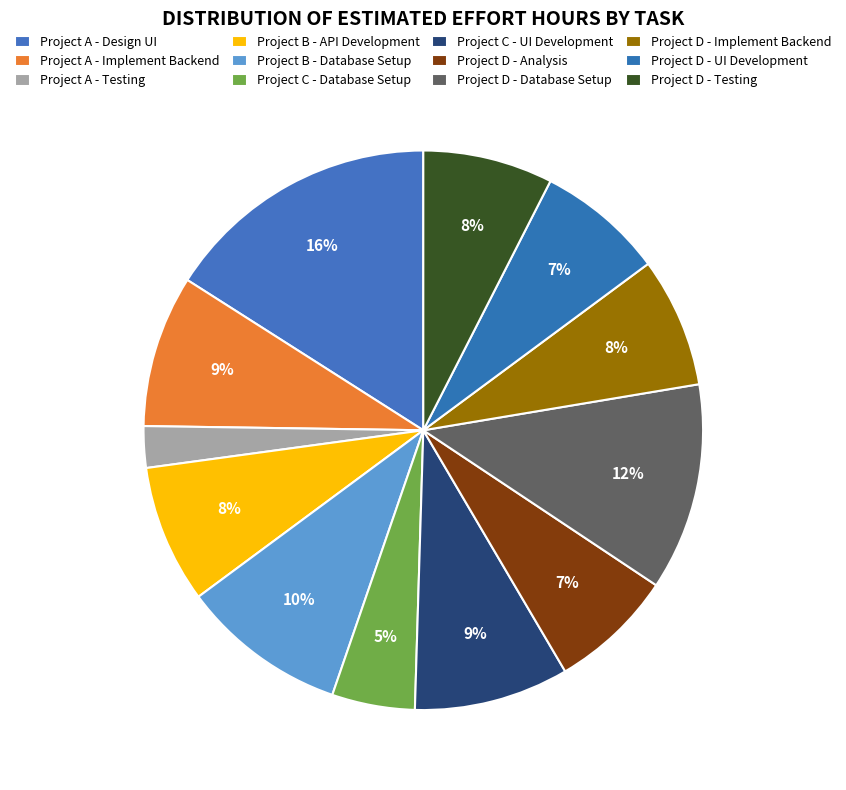

What percentage is the Project B - API Development slice, to the nearest percent?

8%